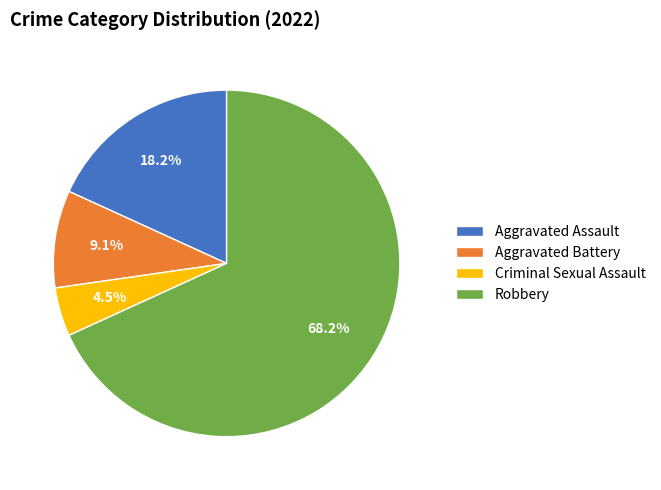

To the nearest percent, what is the average slice percentage?

25%